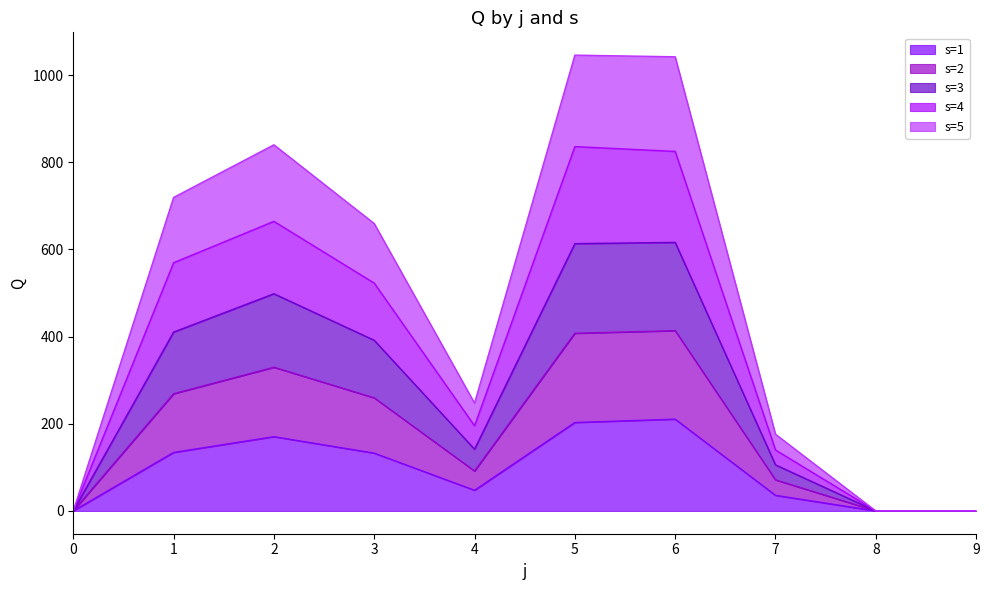

True or false: s=4 and s=2 cross at least once.

False